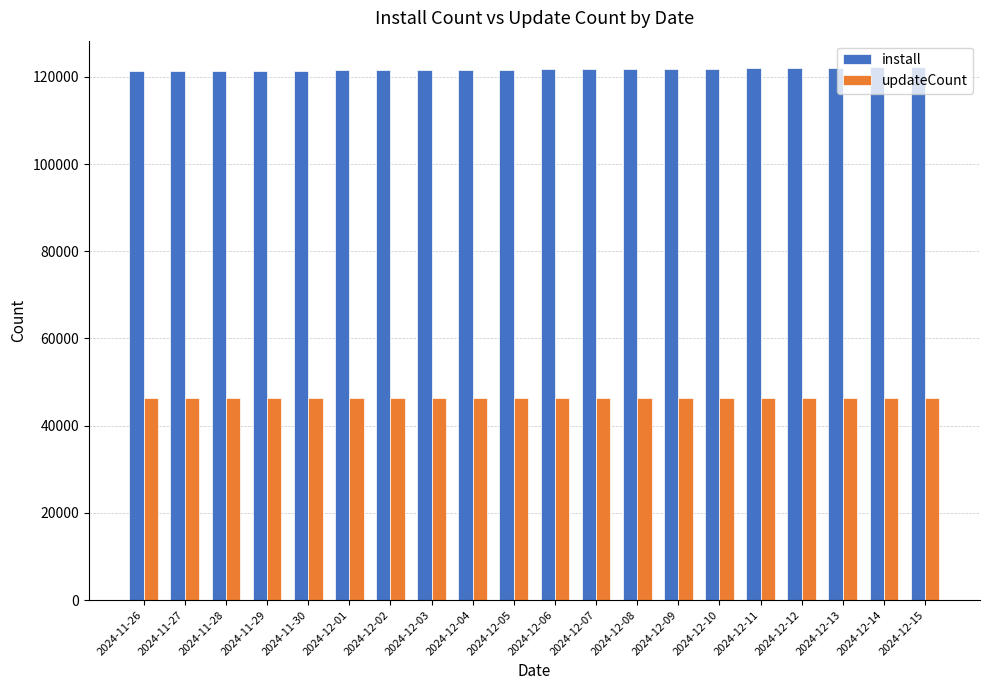

What is the difference between the highest and lowest values at 2024-12-11?

75573